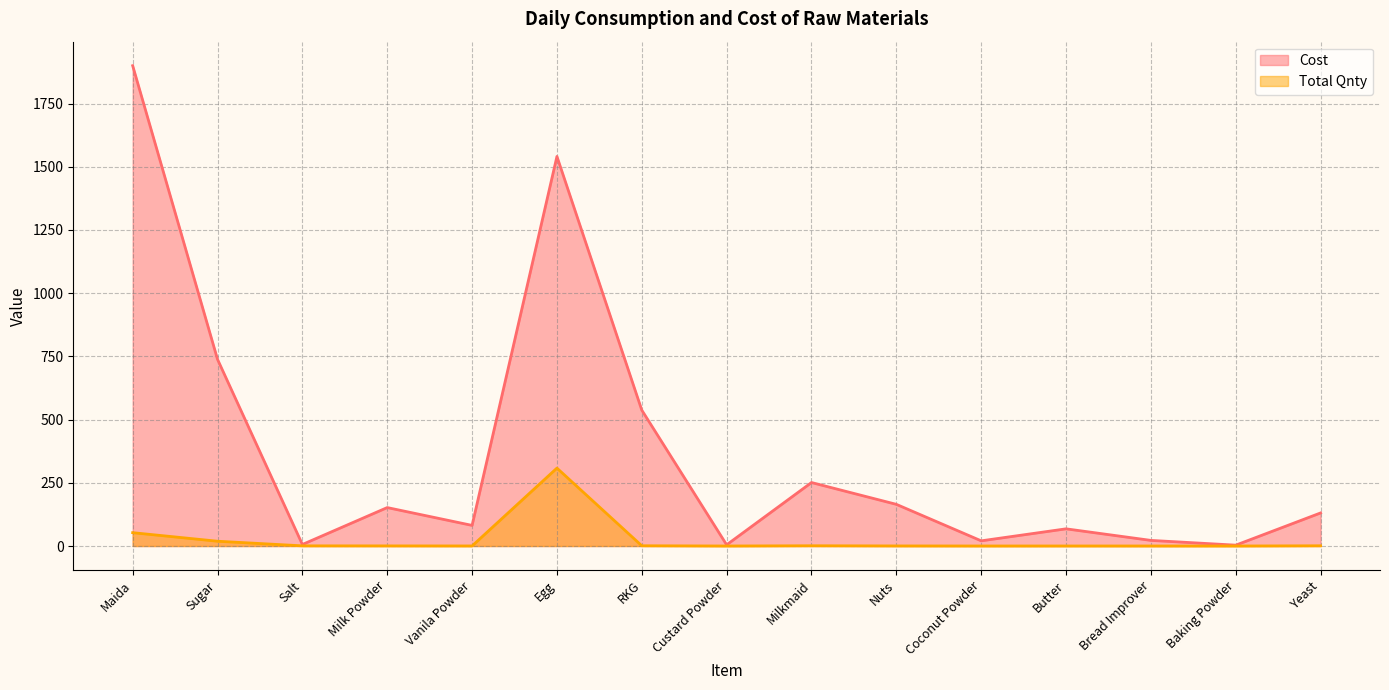

How many distinct data groups are displayed?

2